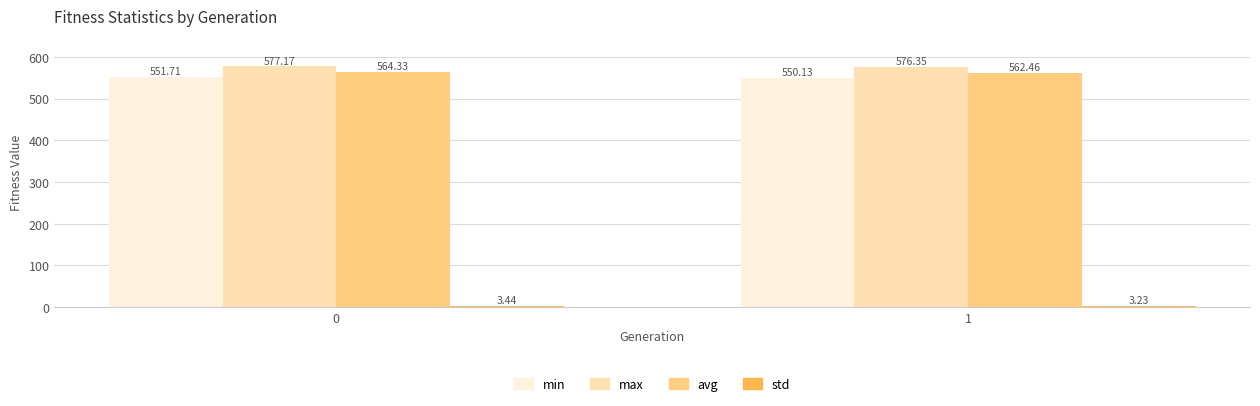

What is the average value of the avg series?

563.4